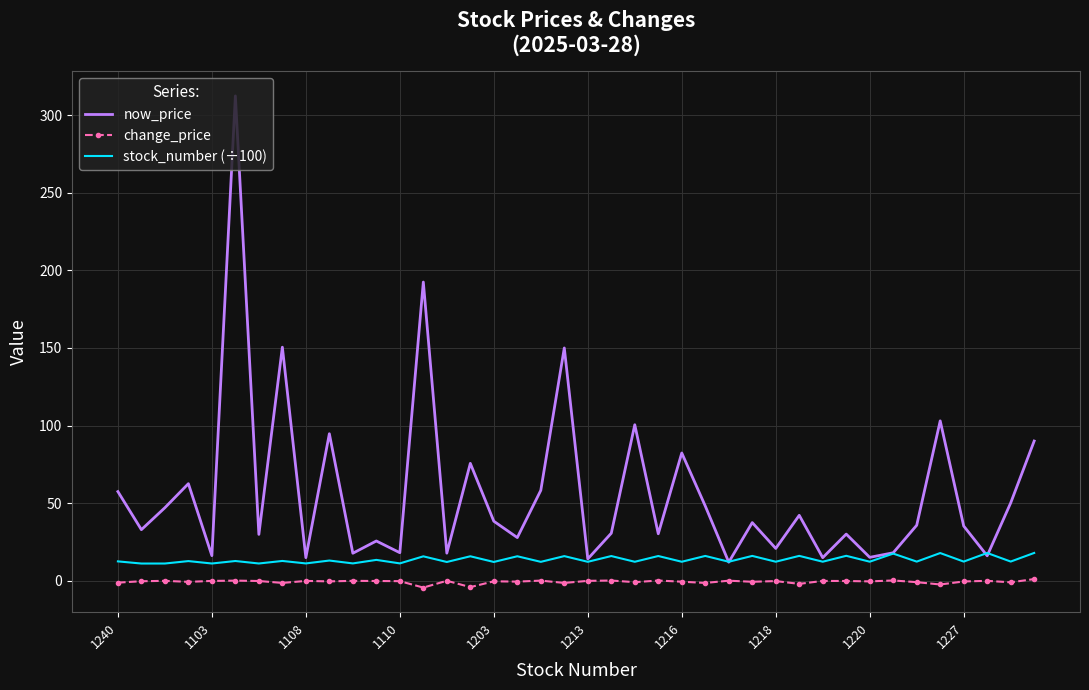

True or false: change_price and stock_number (÷100) intersect in this chart.

False